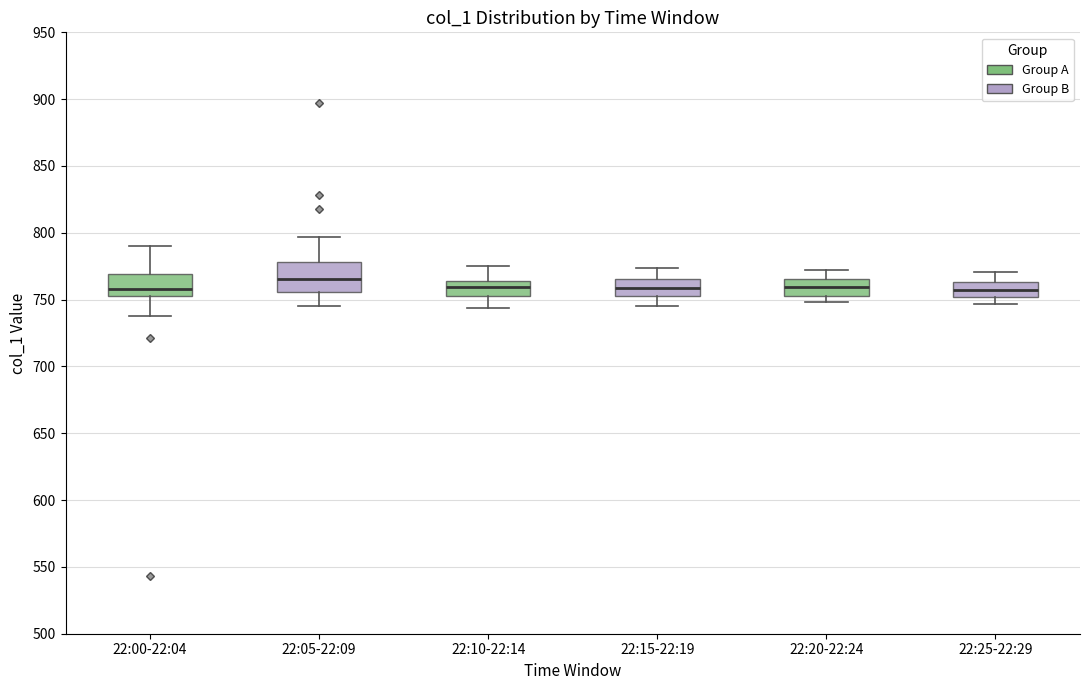

Which box is the tallest, from its lower edge to its upper edge?

22:05-22:09